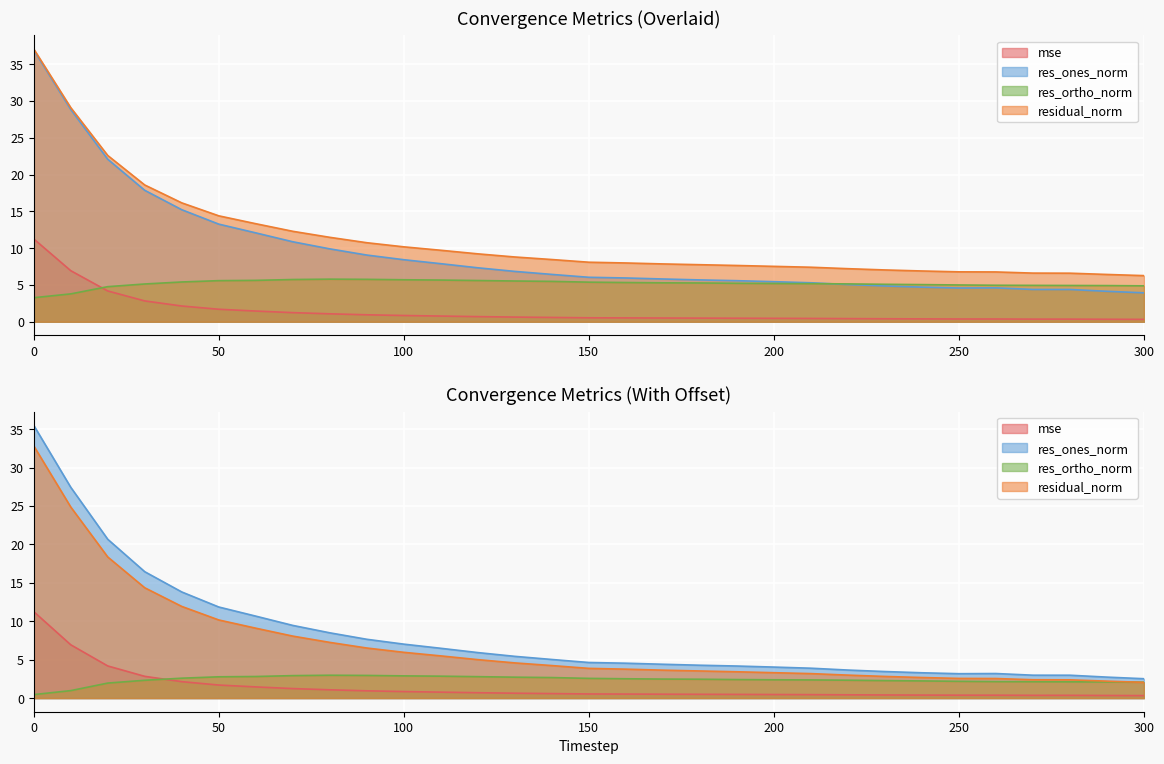

Which series has the widest spread of values?

res_ones_norm